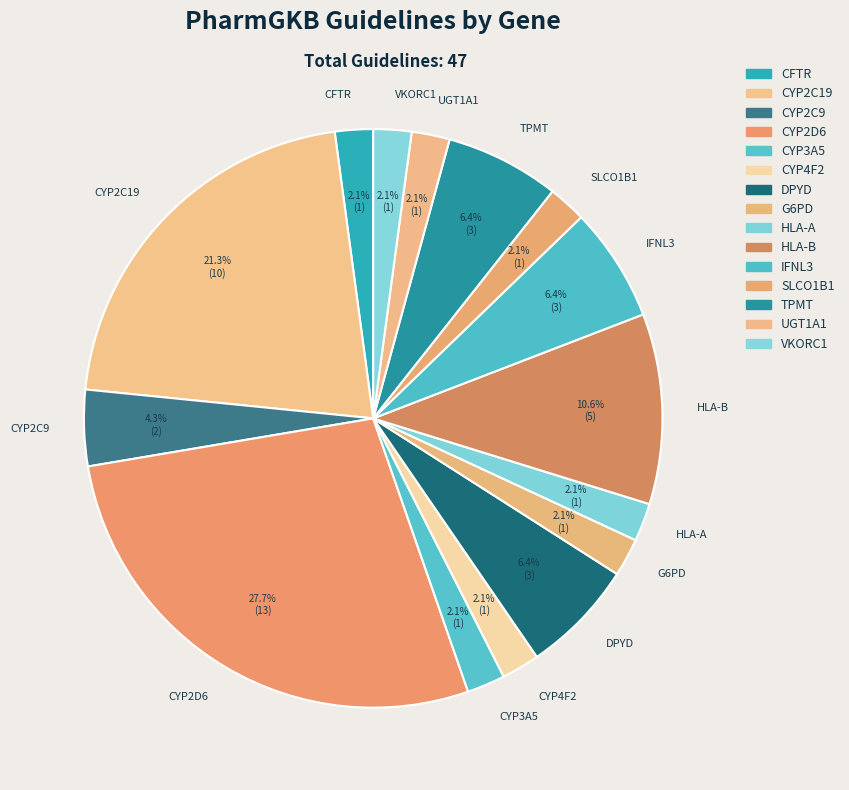

To the nearest percent, what portion does CYP2D6 represent?

28%